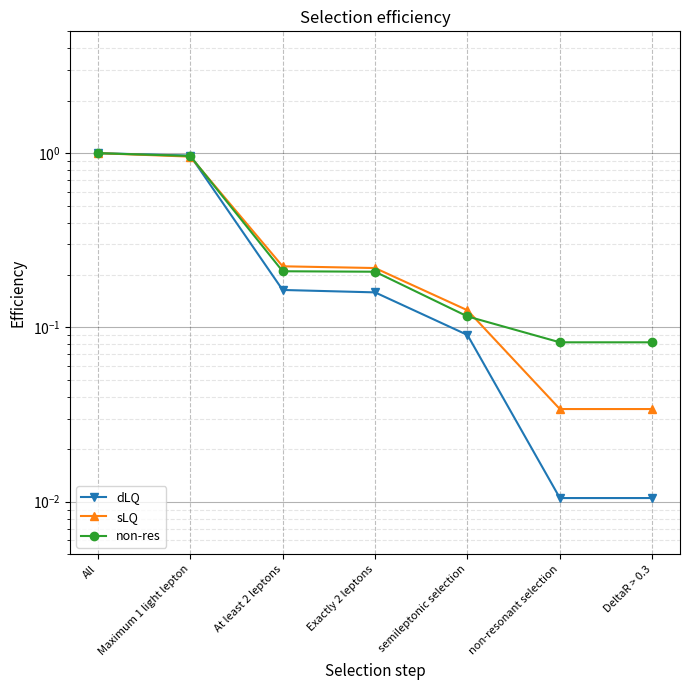

True or false: dLQ has a value of 0.0 at non-resonant selection.

True